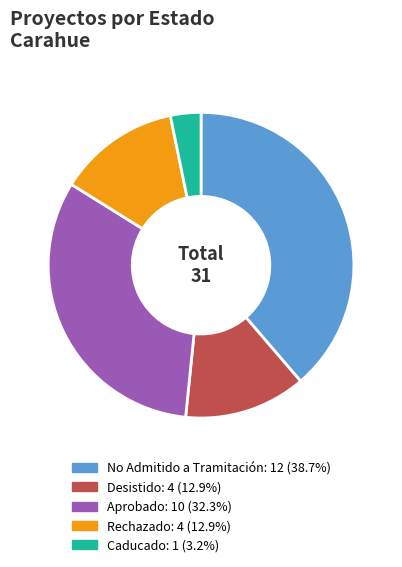

Which category has the smallest portion of the pie?

Caducado